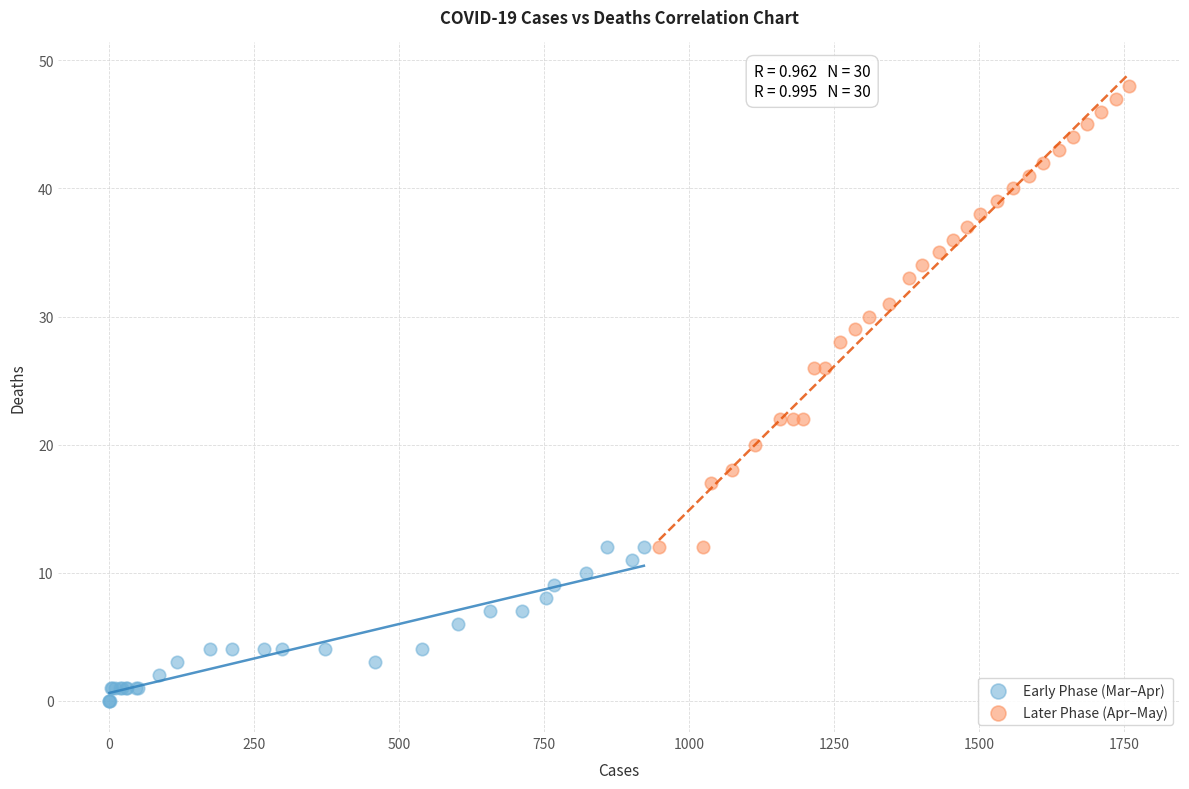

Which series reaches the minimum Y coordinate?

Early Phase (Mar–Apr)